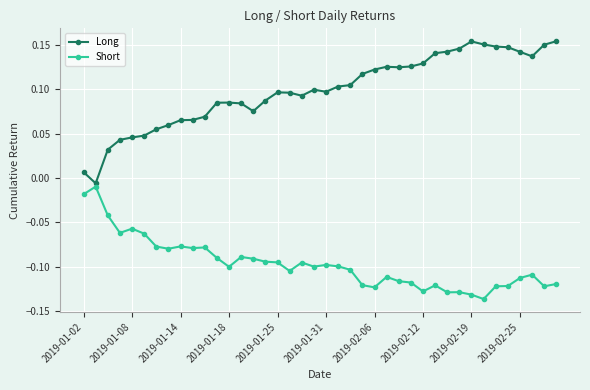

True or false: Long has more than 0 interior local peaks.

True